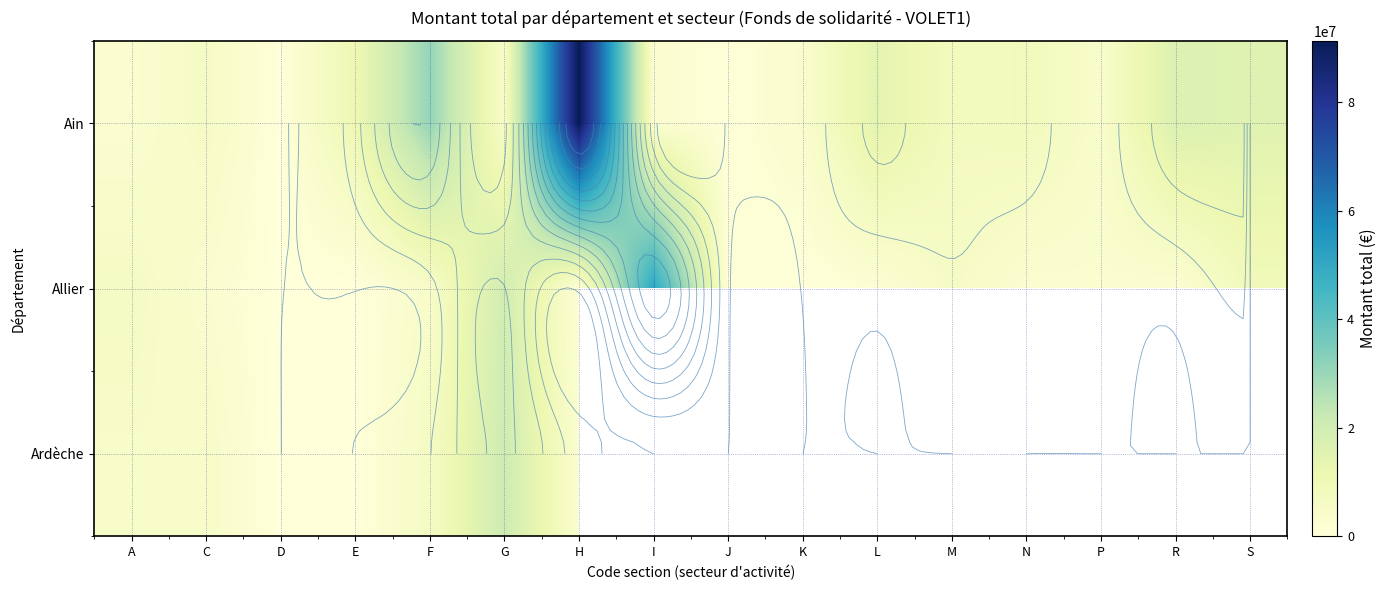

What is the smallest value displayed?

14933.0